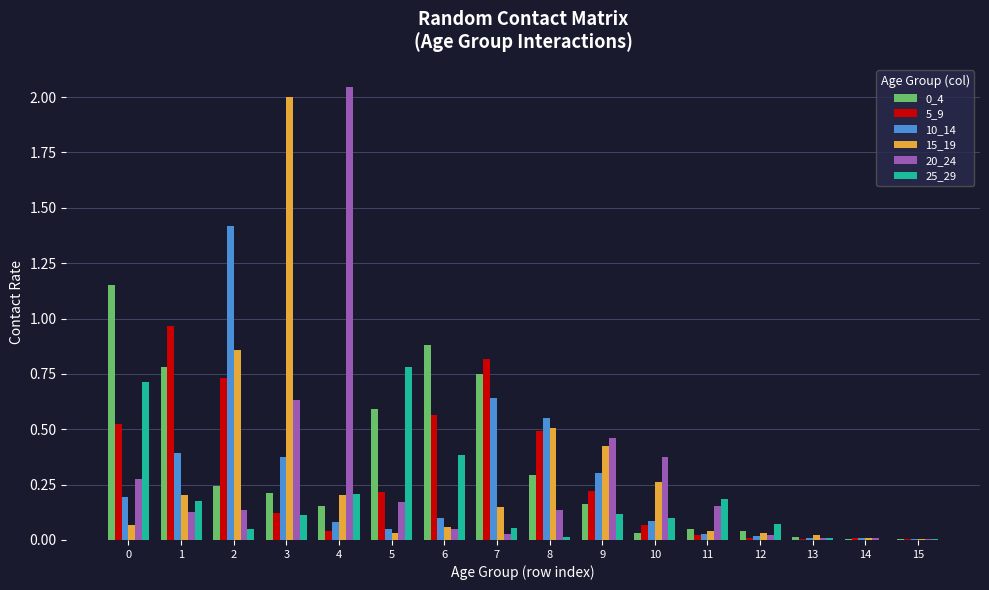

Which label corresponds to the largest value in the chart?

4